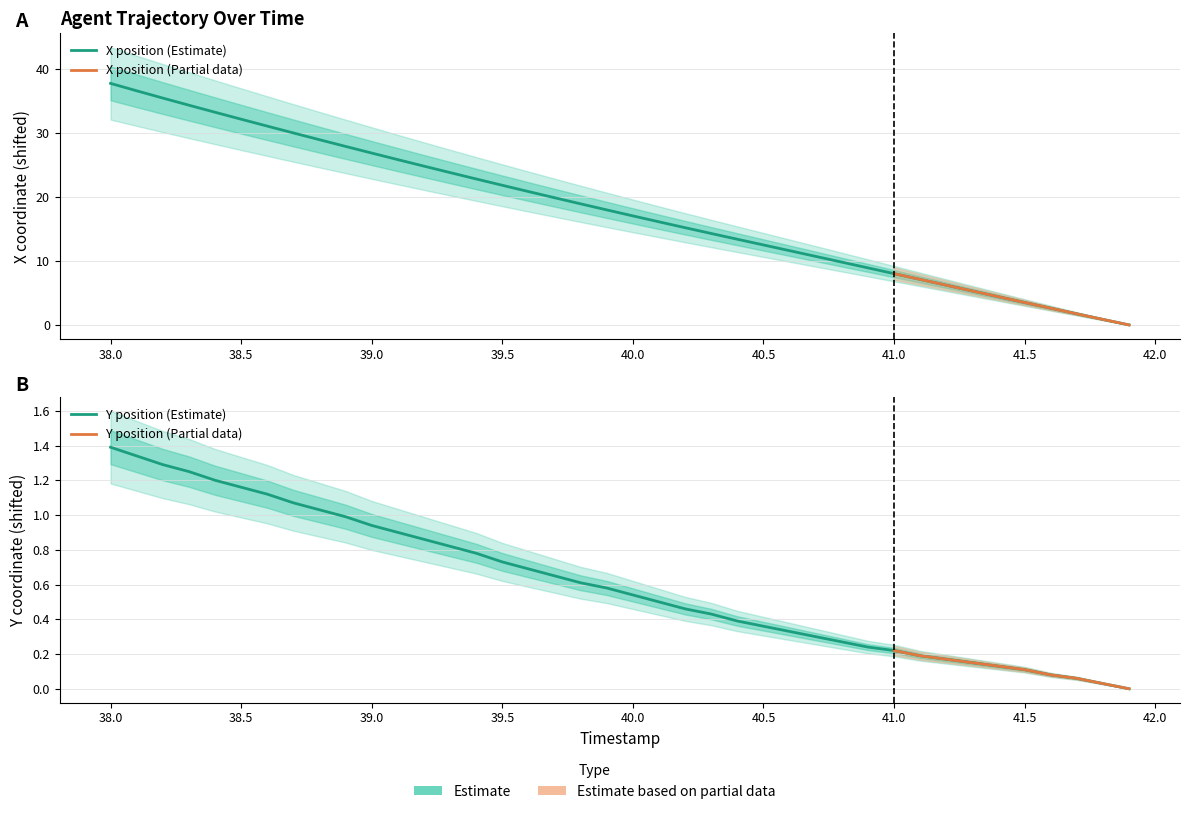

At which label is Y closest to 0?

41.9